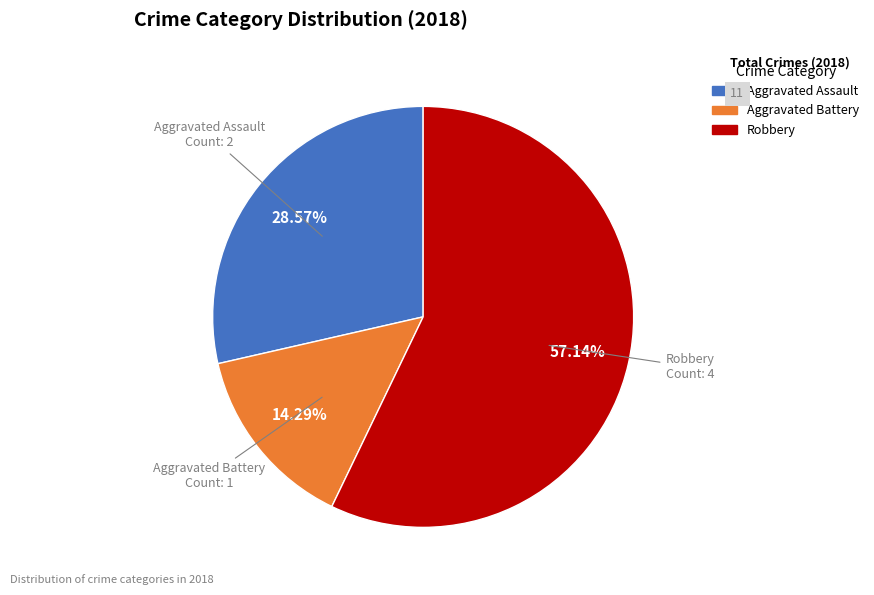

Is it true that Aggravated Battery is 27% of the pie?

False